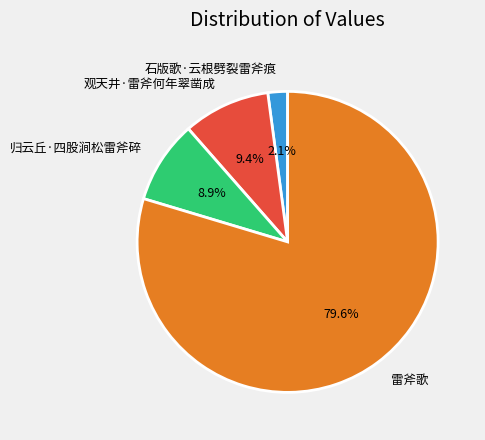

Does 归云丘·四股涧松雷斧碎 account for over 50% of the chart?

No